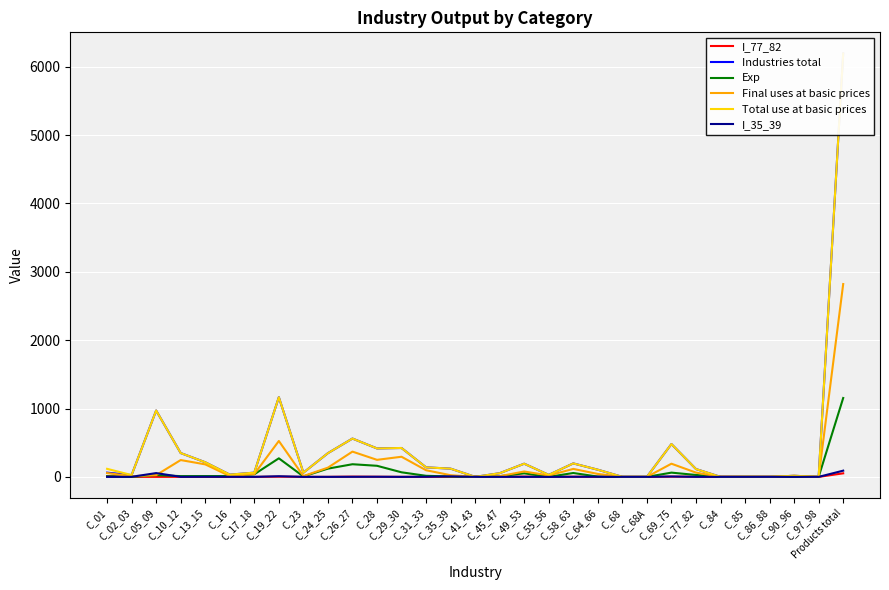

True or false: Total use at basic prices has a value of 372.4 at C_26_27.

False